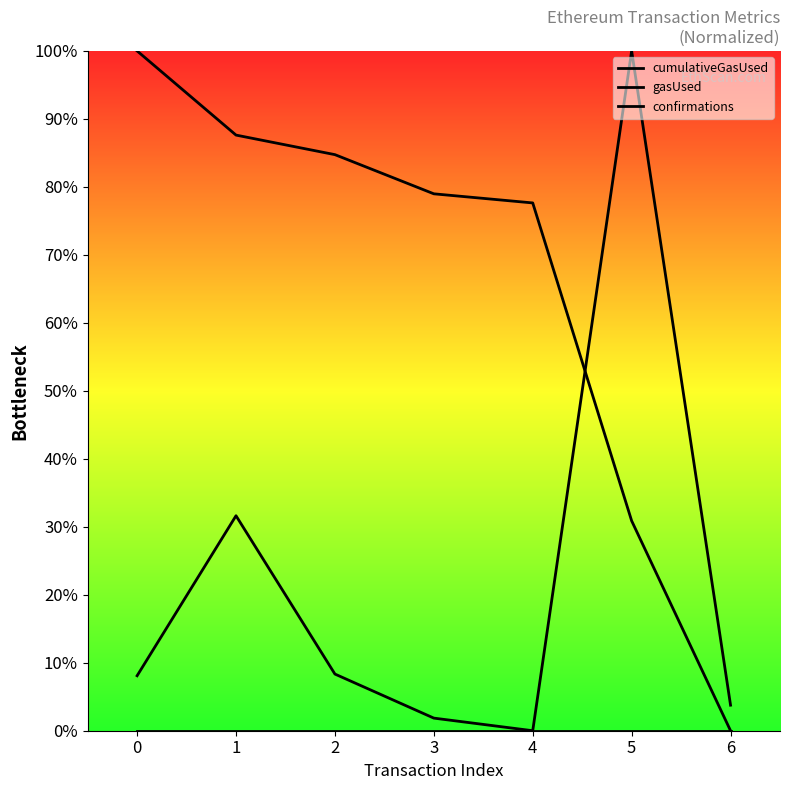

What is the greatest value displayed?

1.0